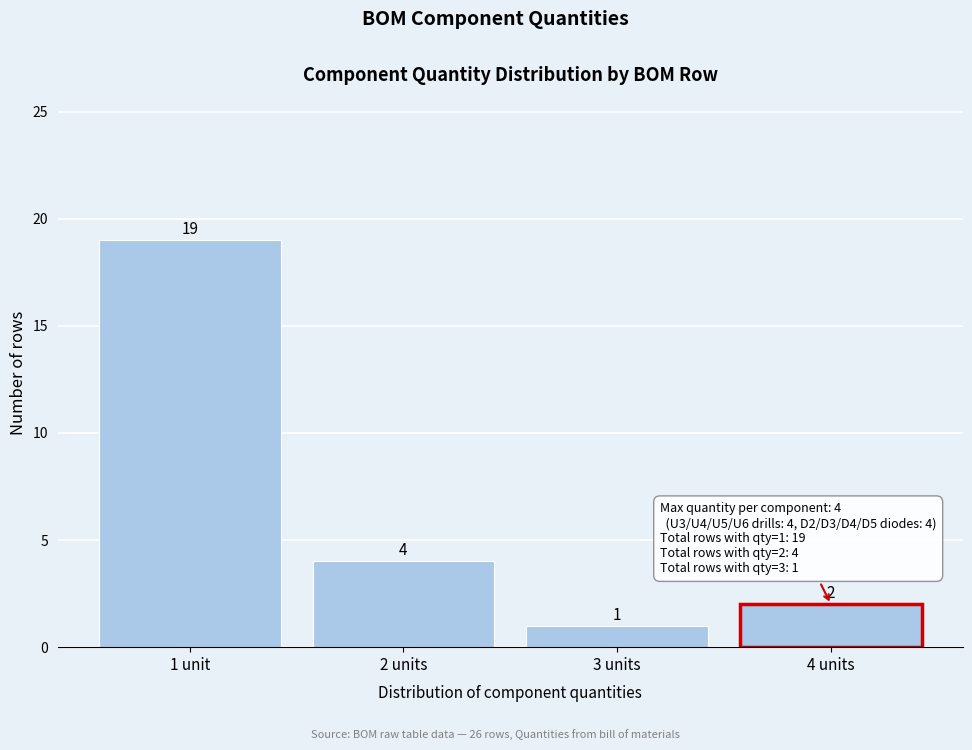

Reading right to left, transcribe all the data shown in this chart.

2	1	4	19